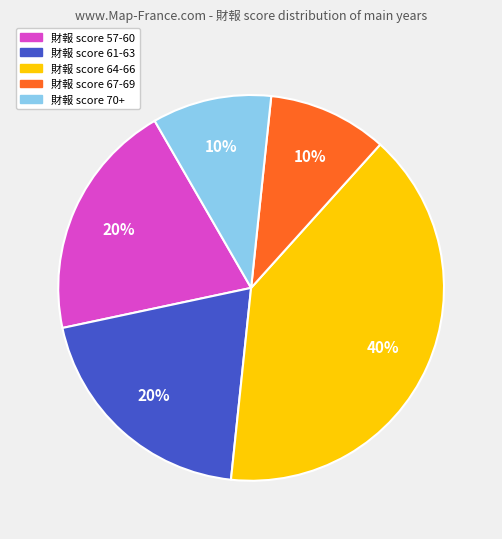

Which has a higher value, 財報 score 57-60 or 財報 score 67-69?

財報 score 57-60